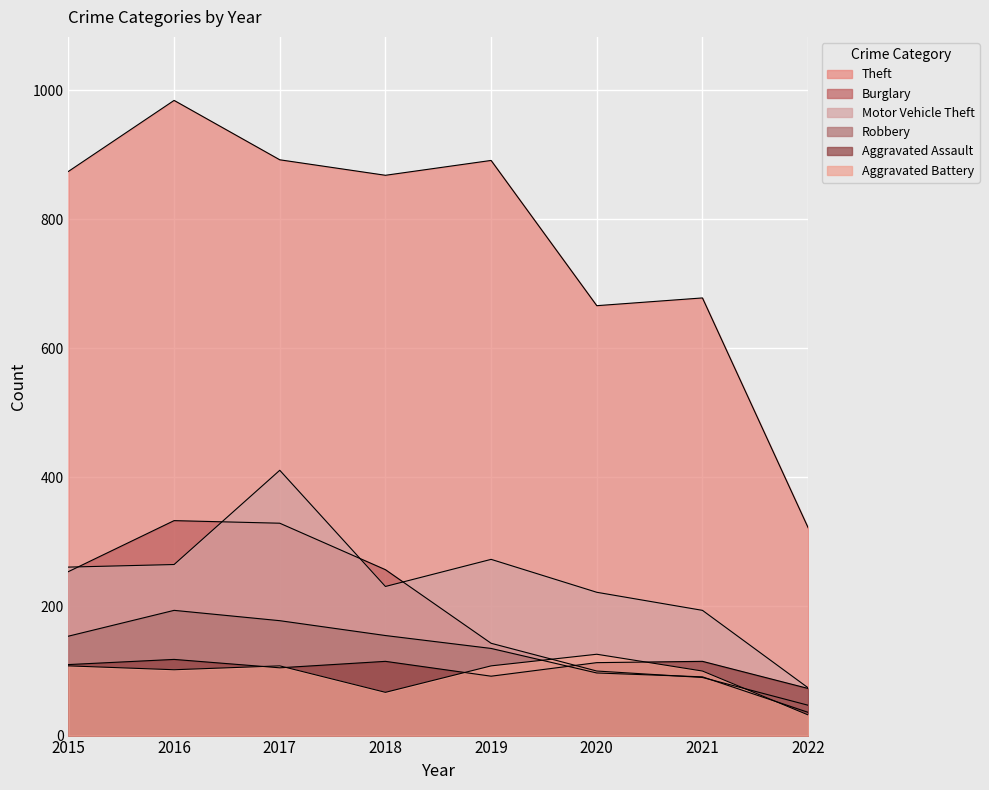

What is the sum of the Aggravated Battery values at 2017 and 2020?

234